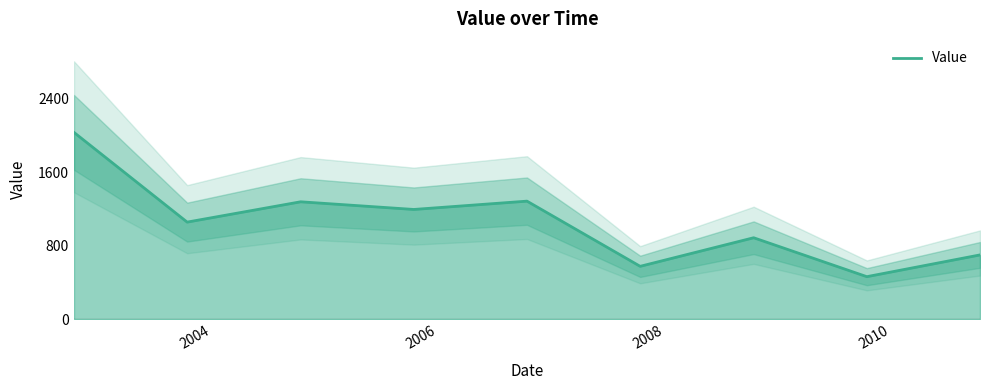

How many categories are shown in the chart?

9